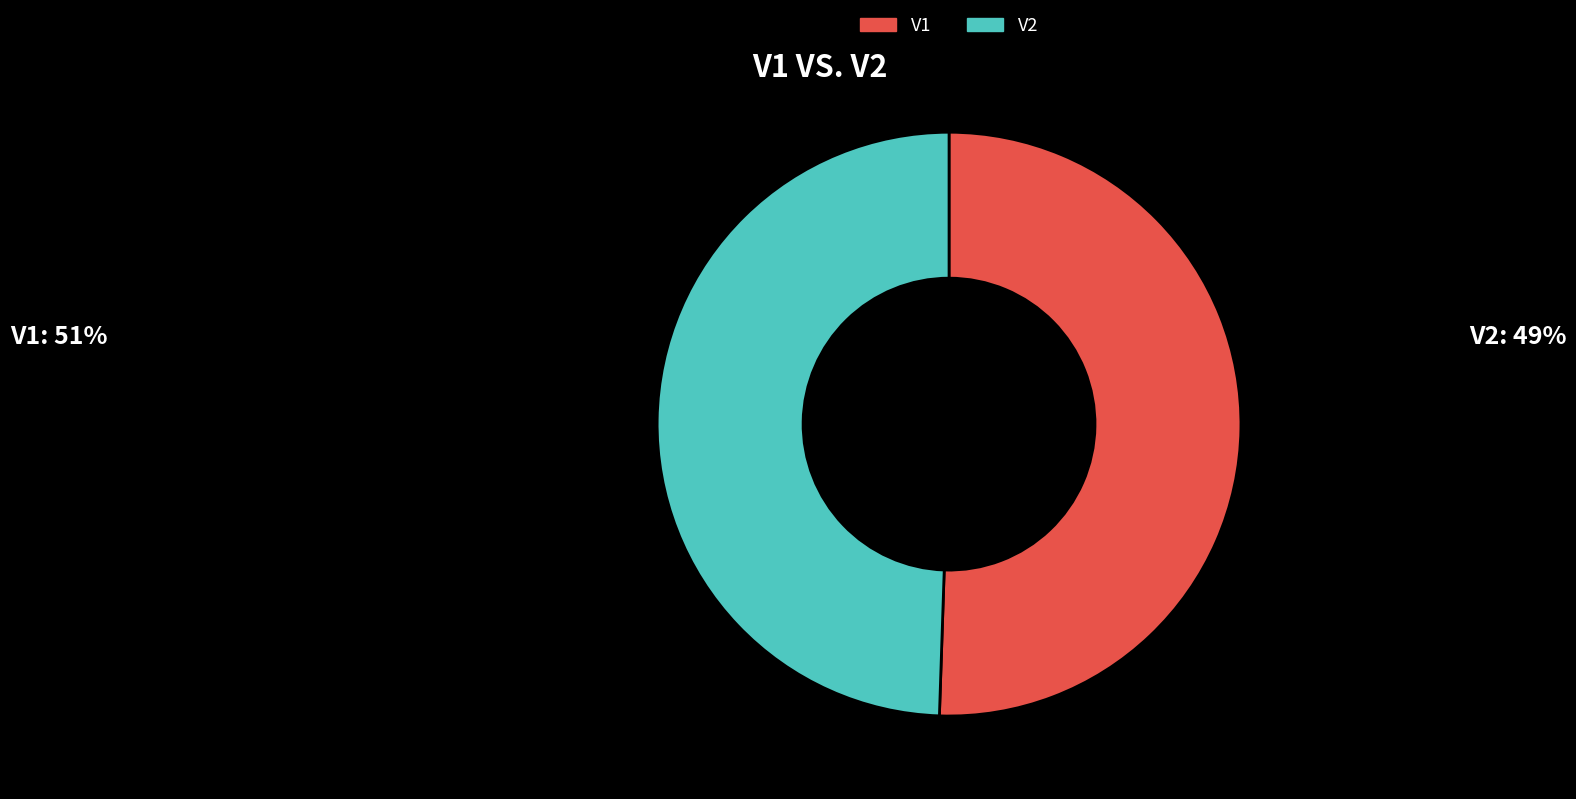

Is there a majority slice in this chart?

Yes